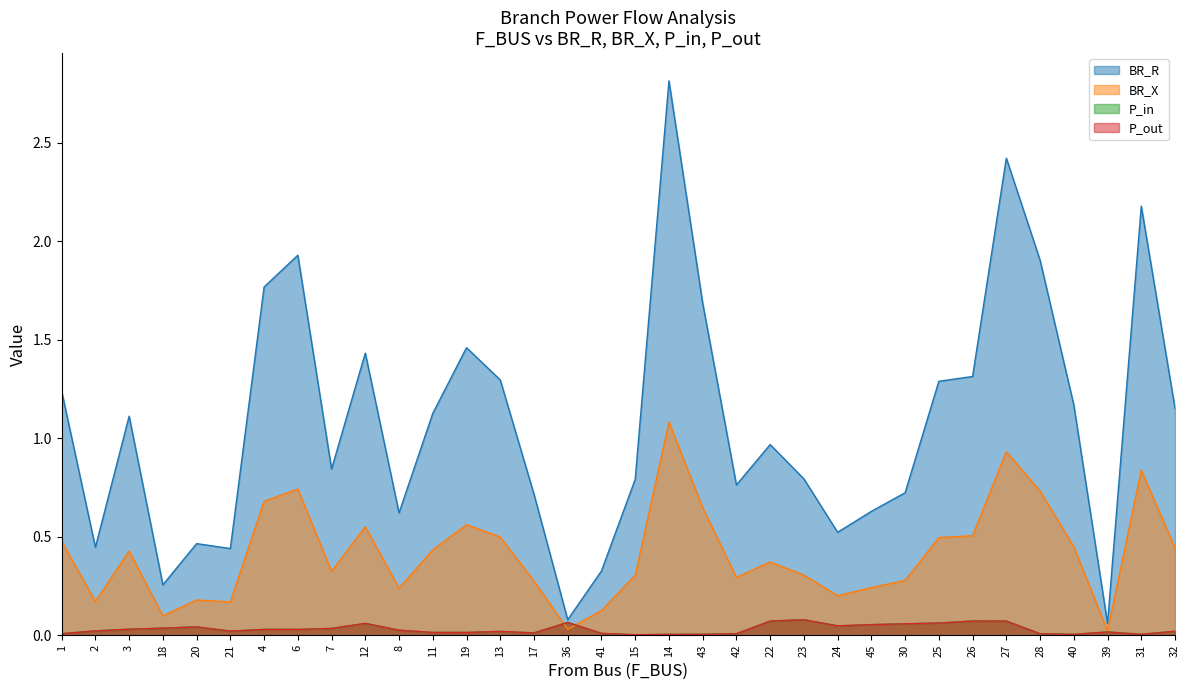

What are all the series names shown in the legend?

BR_R, BR_X, P_in, P_out